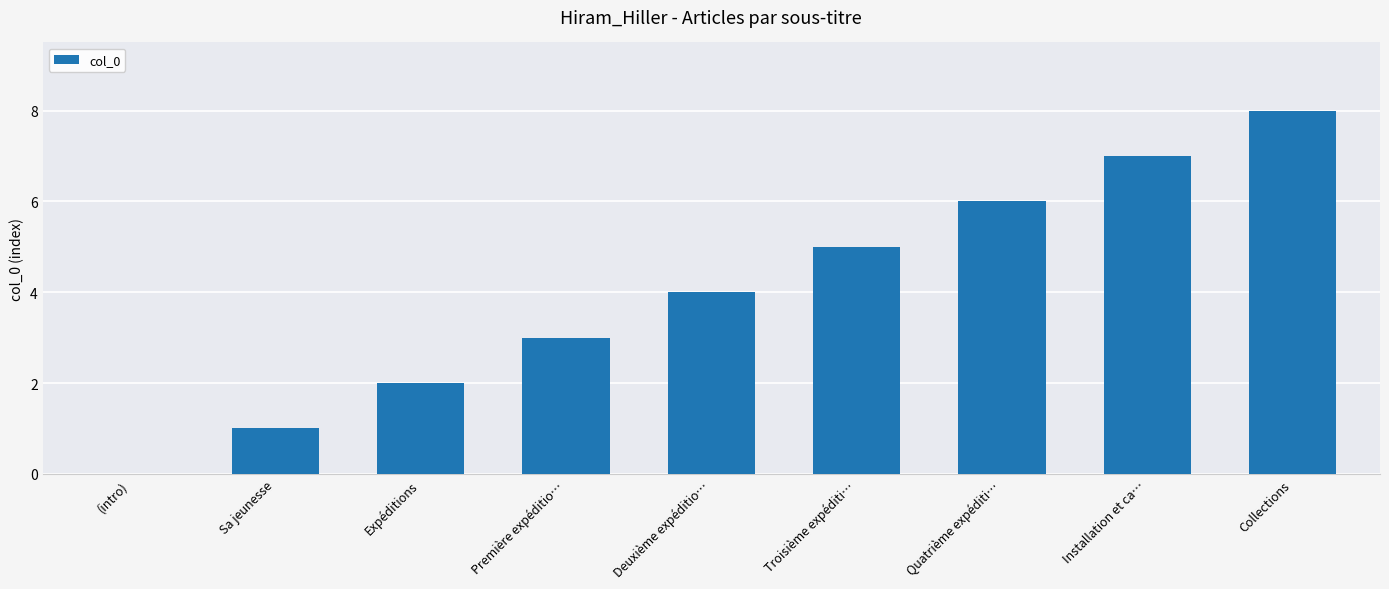

Is it true that the value at Première expéditio… is 1?

False